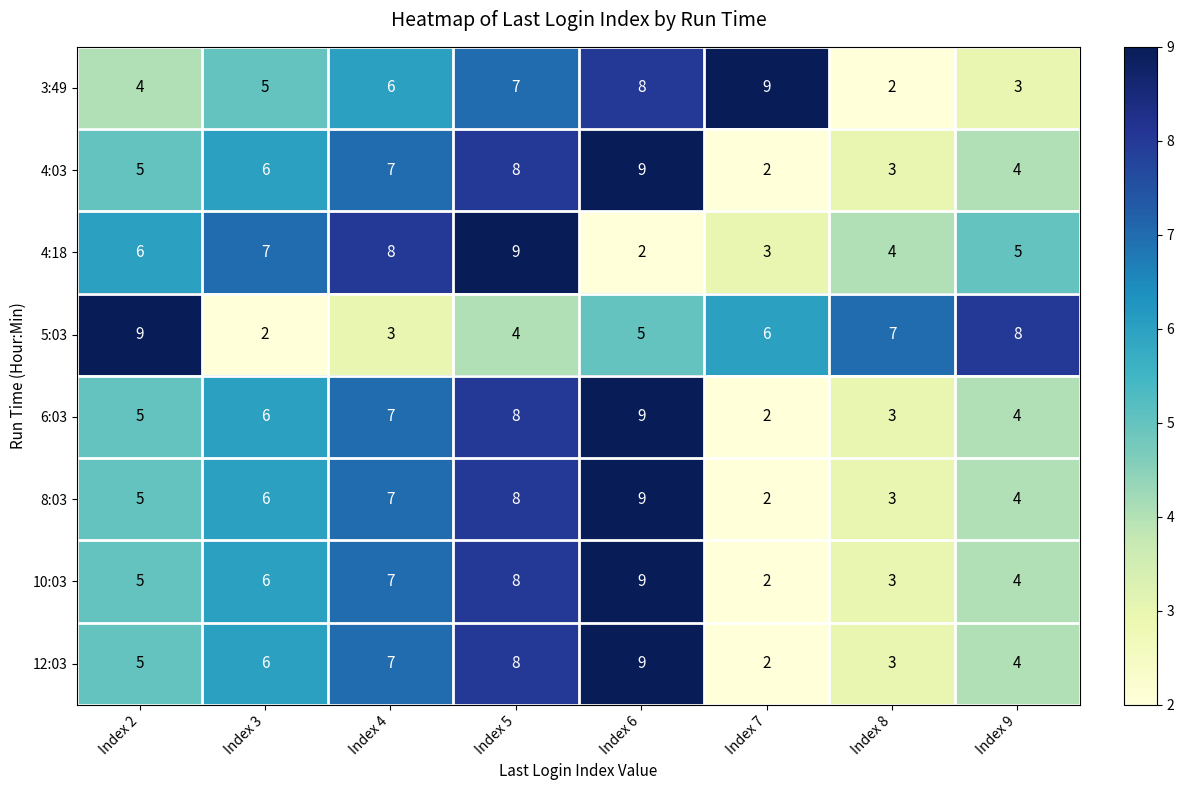

List the labels in order of 4:03 value, smallest first.

Index 7, Index 8, Index 9, Index 2, Index 3, Index 4, Index 5, Index 6